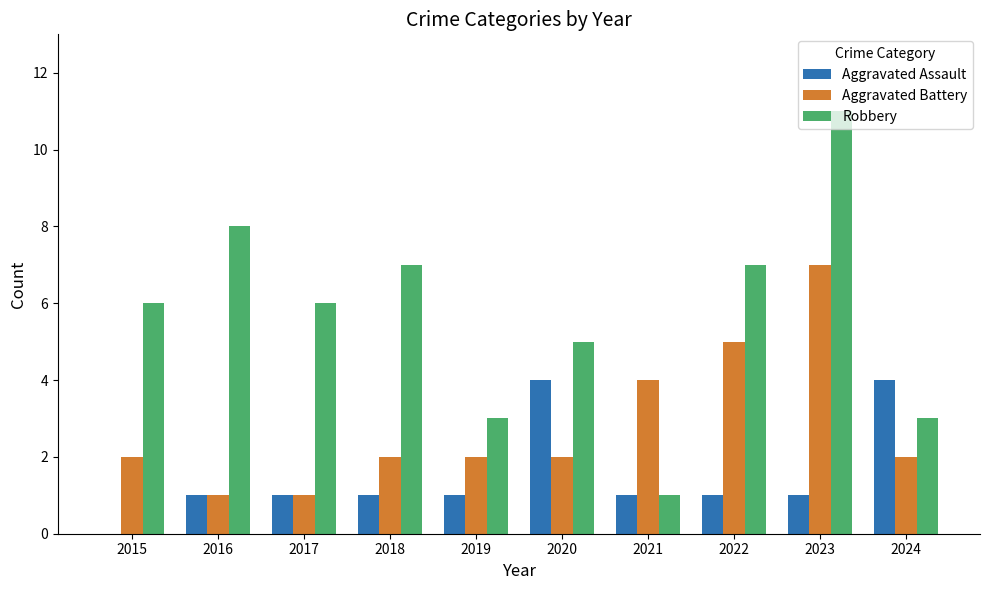

At which category is the sum across all series the highest?

2023